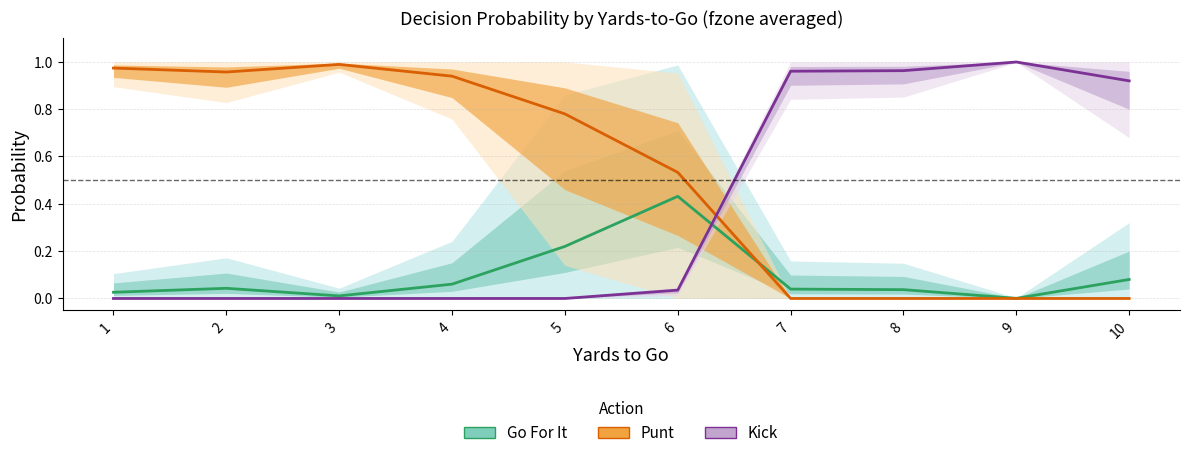

At which label is Kick closest to 0?

1